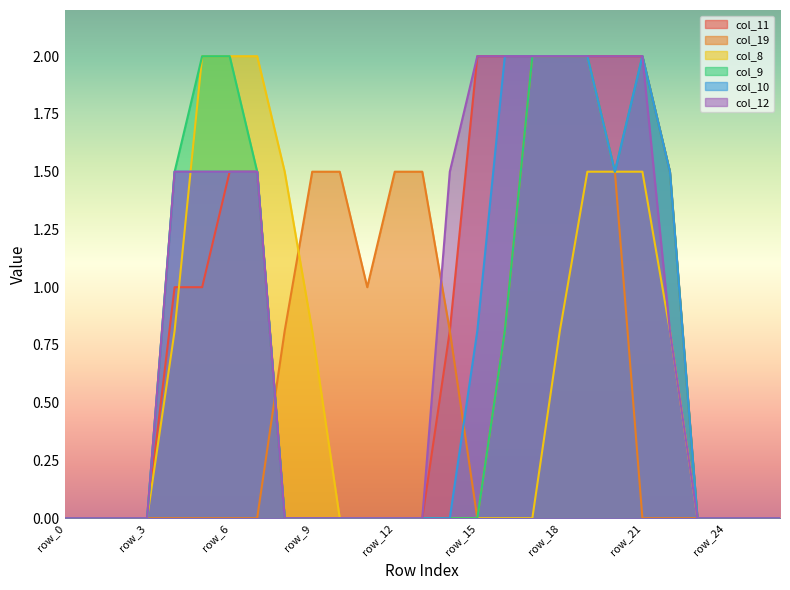

Rank the categories by col_10 value from lowest to highest.

row_0, row_1, row_2, row_3, row_8, row_9, row_10, row_11, row_12, row_13, row_14, row_23, row_24, row_25, row_26, row_15, row_4, row_5, row_6, row_7, row_20, row_22, row_16, row_17, row_18, row_19, row_21